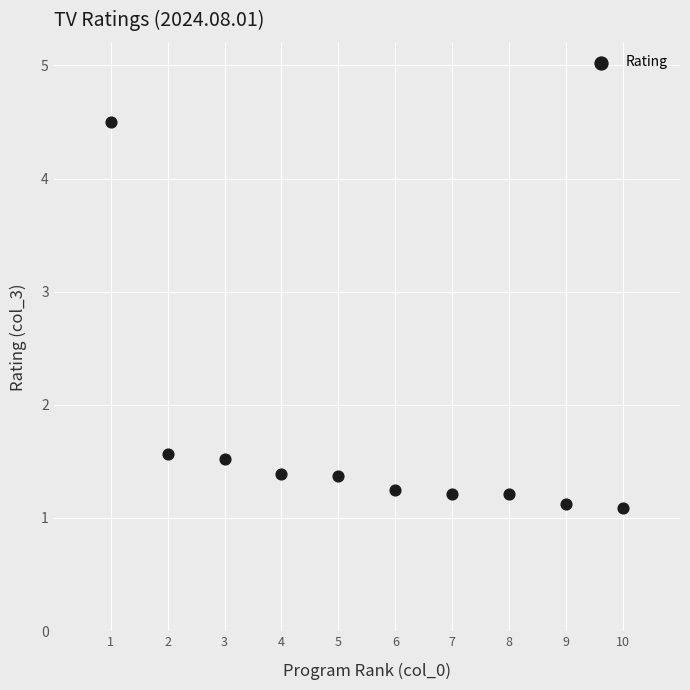

What is the average X value?

5.5